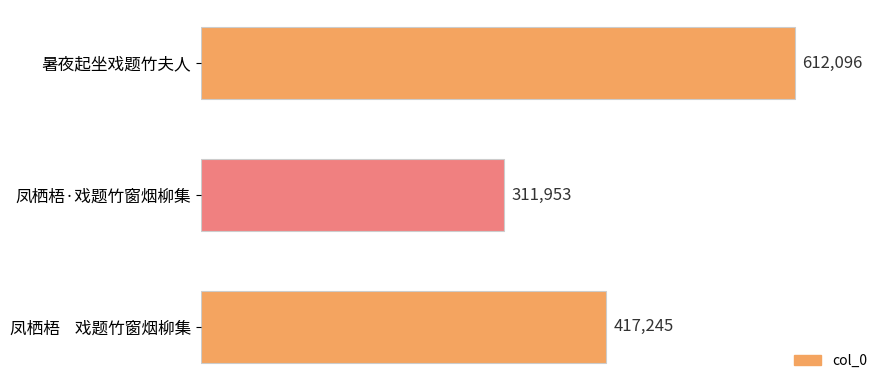

Is it true that the value at 凤栖梧·戏题竹窗烟柳集 is 311953?

True